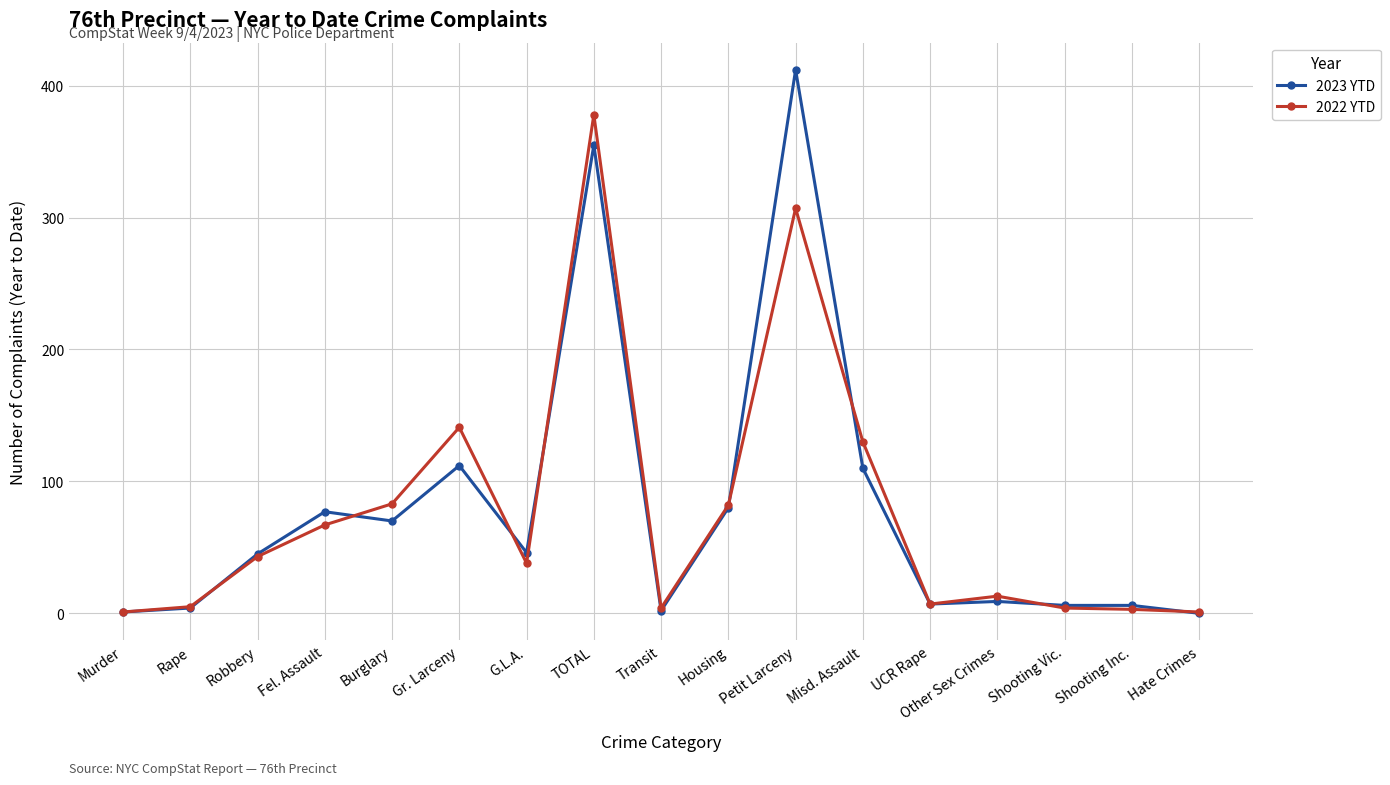

Rank the series by their maximum value, from highest to lowest.

2023 YTD, 2022 YTD